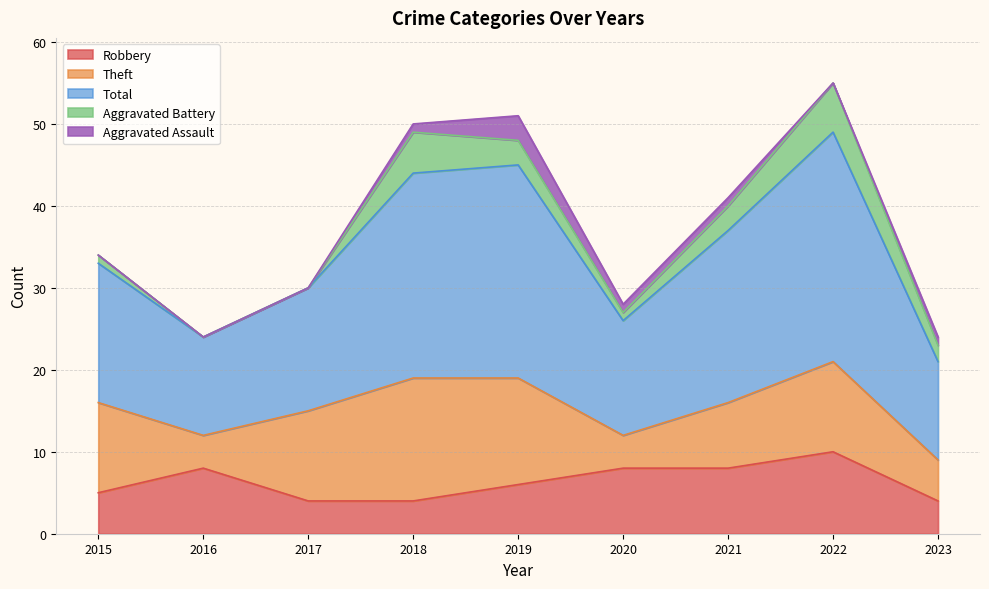

At which category is the sum across all series the highest?

2022